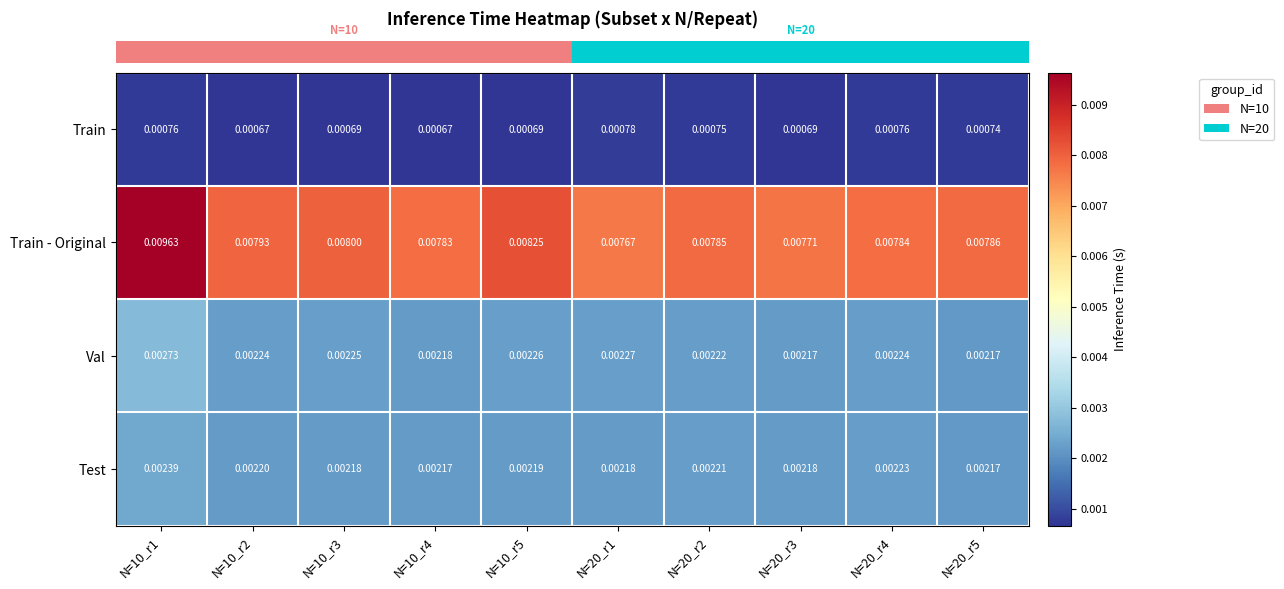

Is the value of Train at N=20_r2 greater than the value of Train - Original at N=20_r3?

No